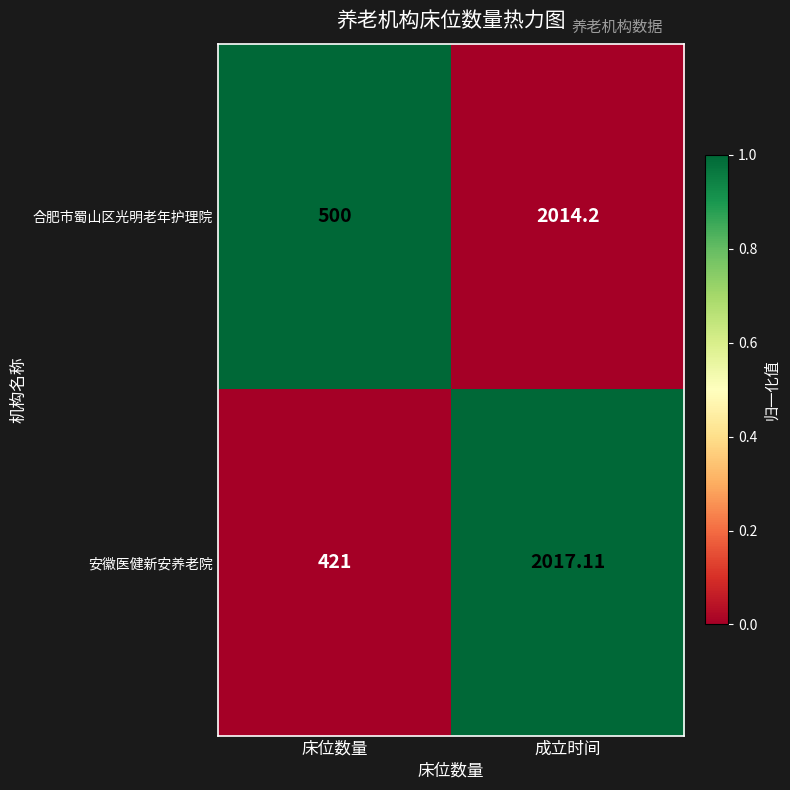

What is the spread (max minus min) of values at 床位数量?

79.0